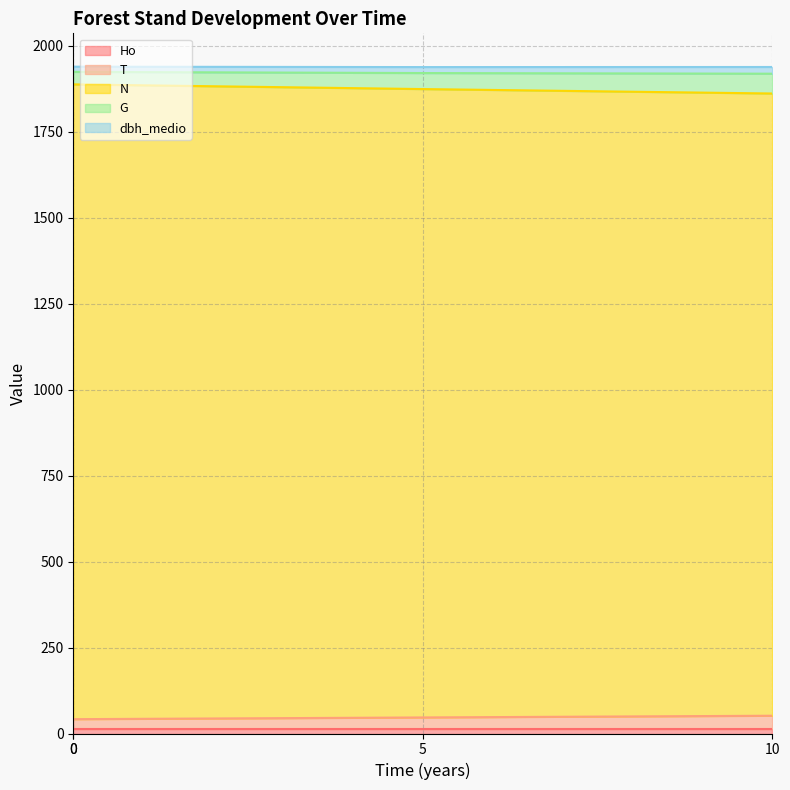

True or false: T and G cross at least once.

False